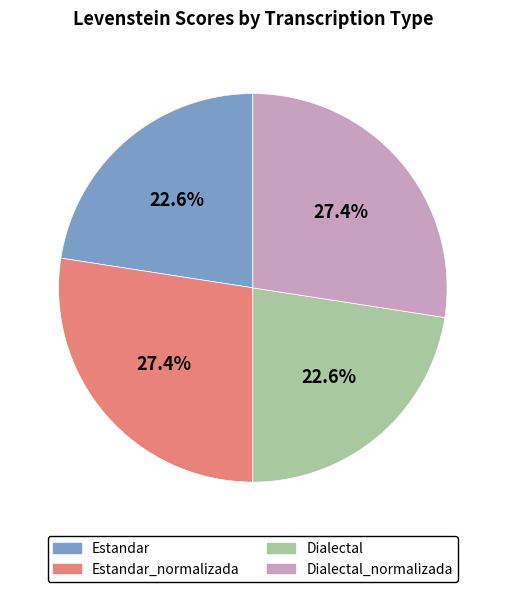

Does any single category account for the majority?

No